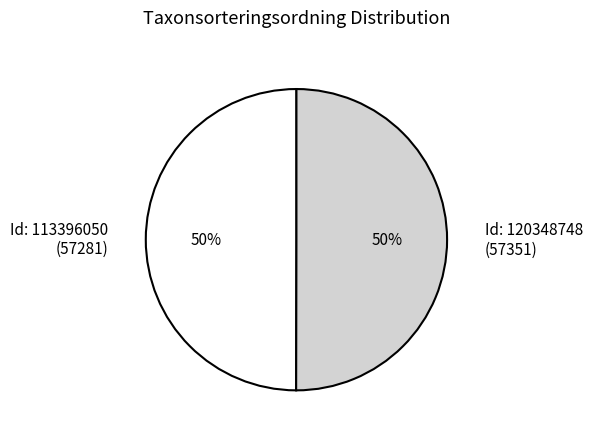

True or false: Id: 113396050 (57281) accounts for 50% of the total.

True